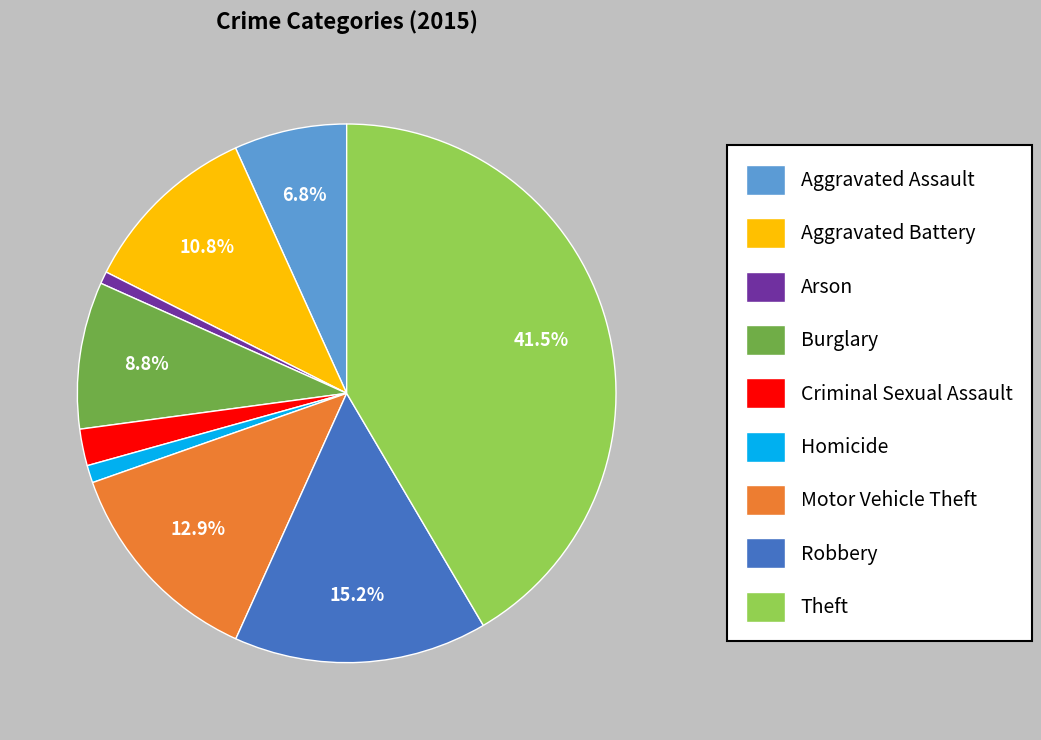

To the nearest percent, what is the difference between the Motor Vehicle Theft and Criminal Sexual Assault slice percentages?

11%